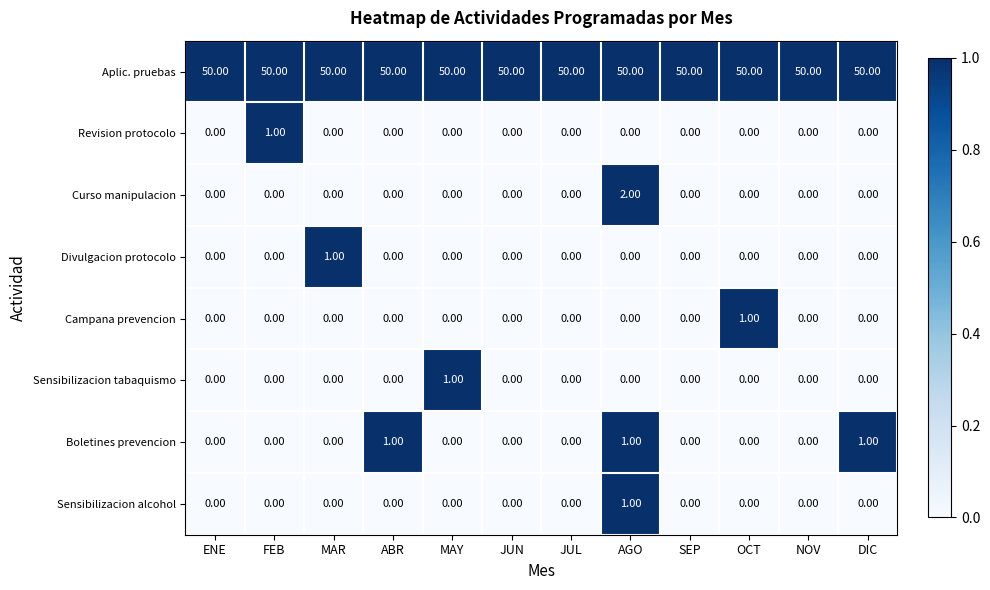

How many distinct data groups are displayed?

8